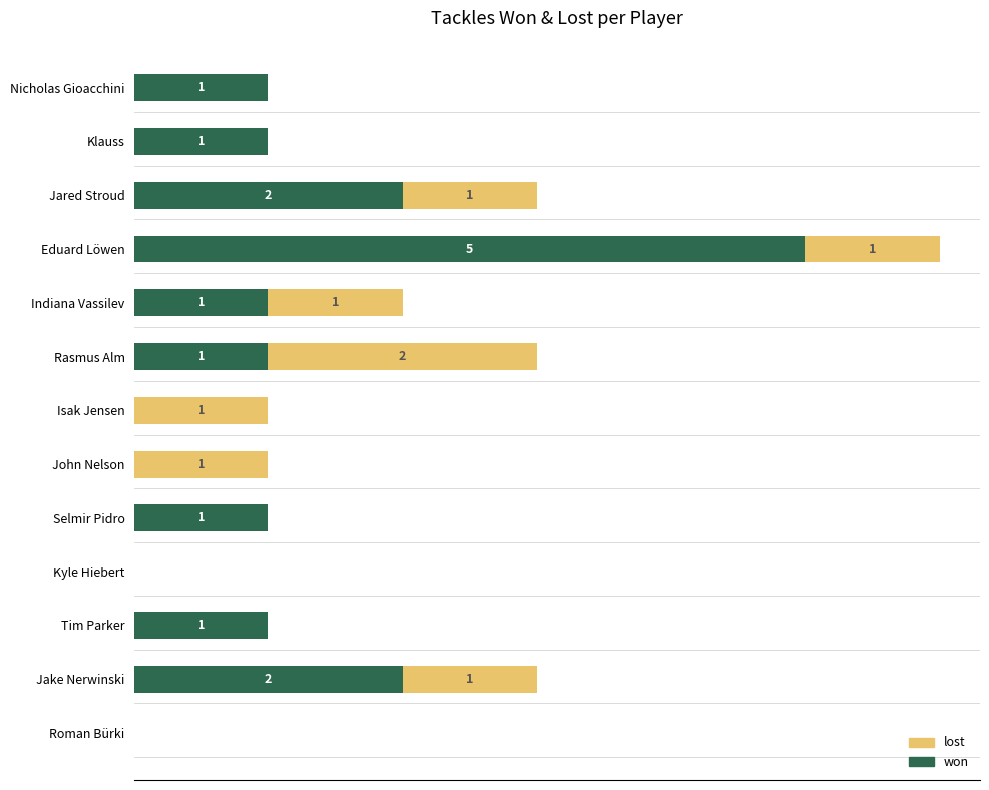

What are all the series names shown in the legend?

lost, won